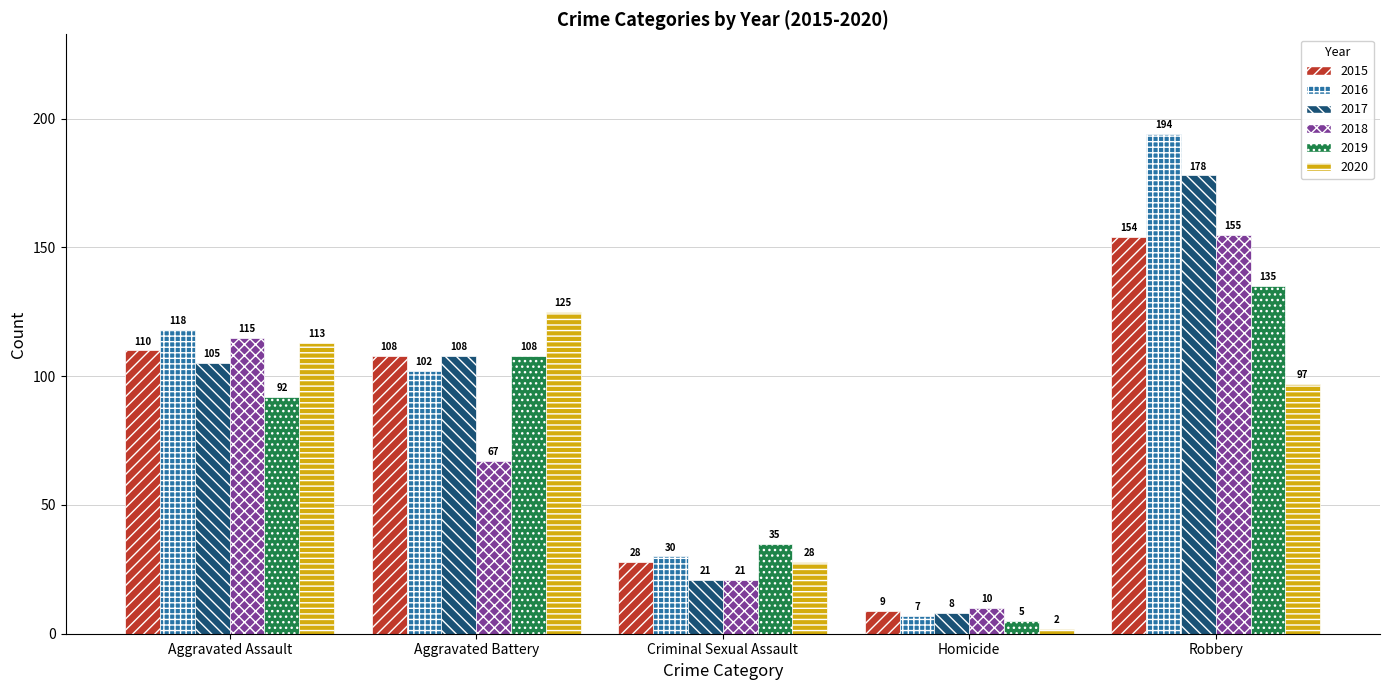

What is the label of the 4th bar from the left?

Homicide